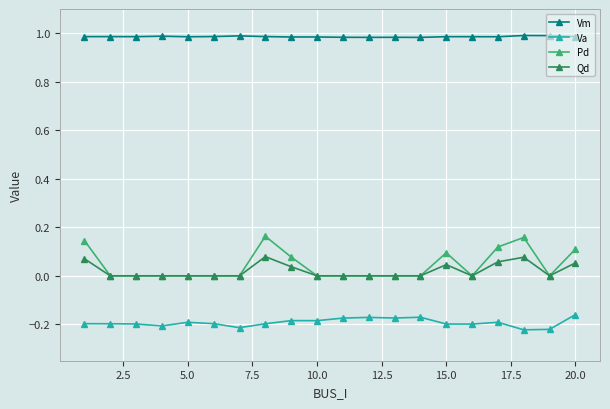

Rank the series by their maximum value, from highest to lowest.

Vm, Pd, Qd, Va